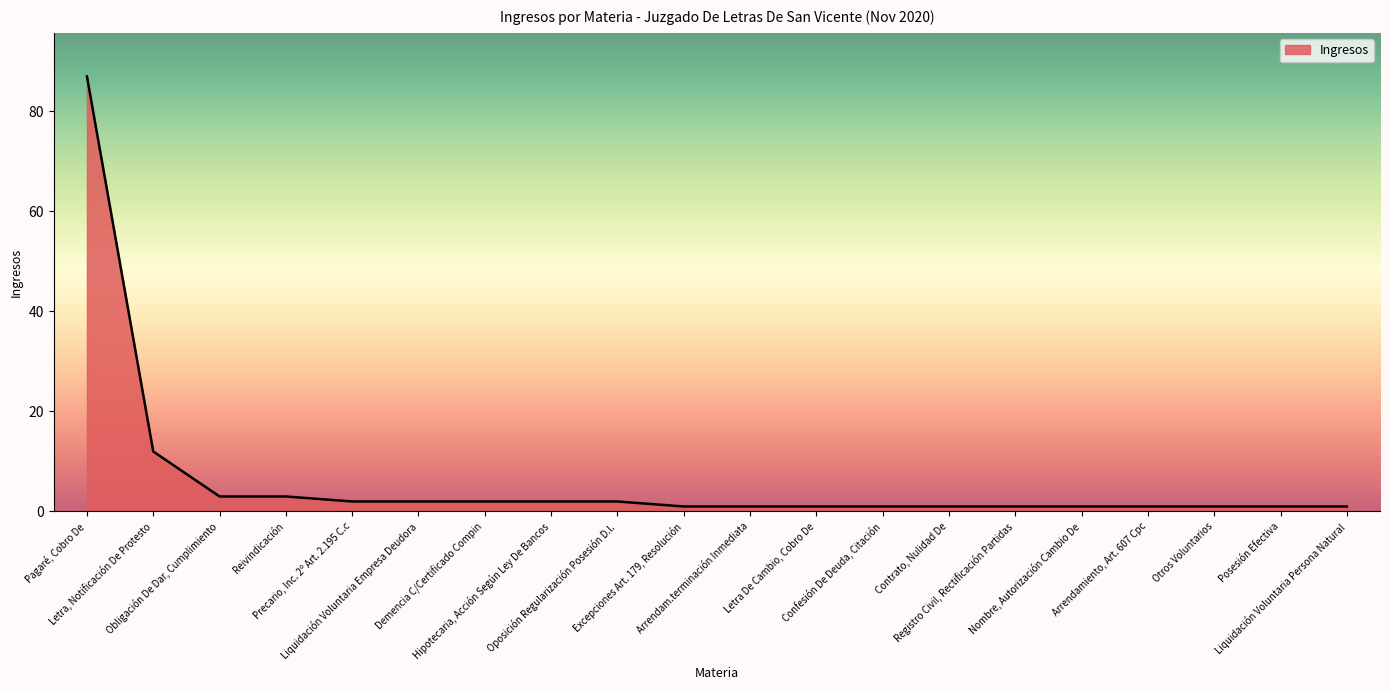

How many categories are shown in the chart?

20